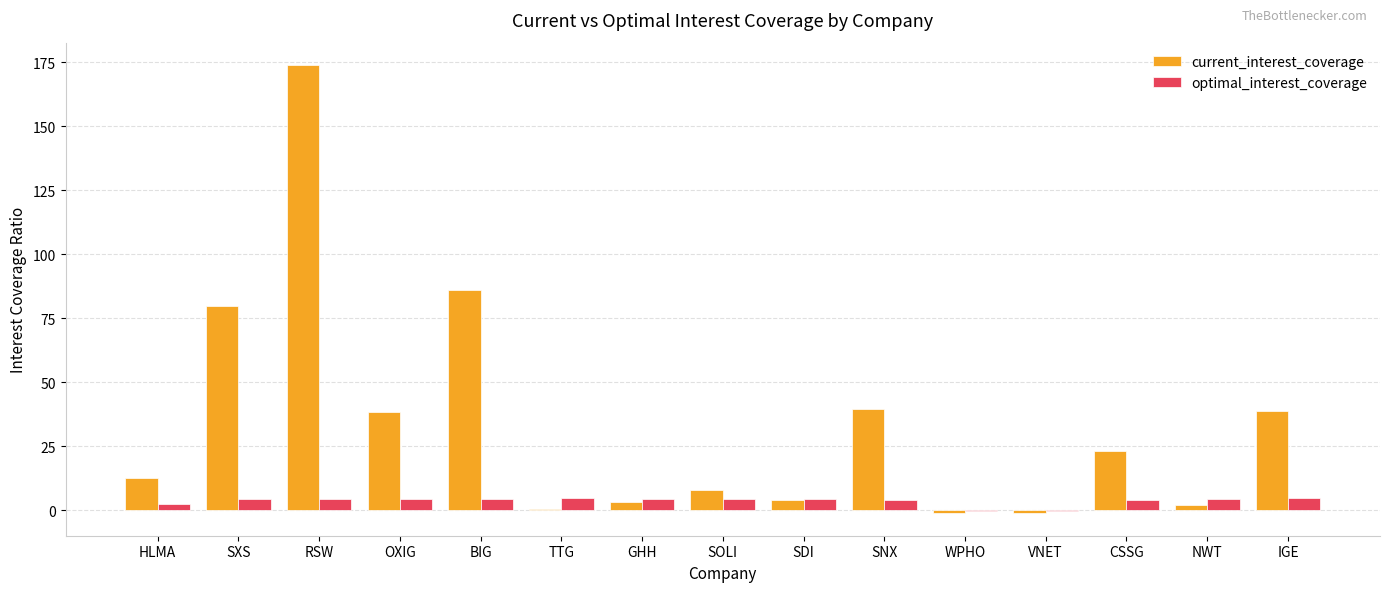

Are the bars horizontal?

No